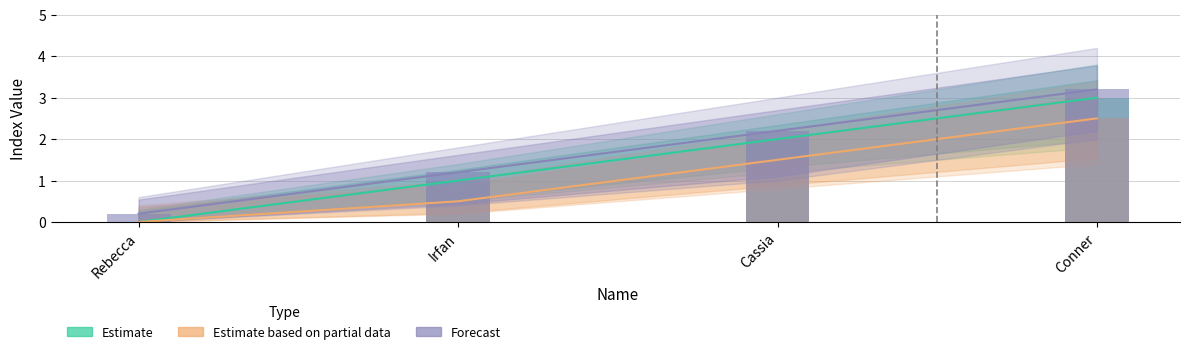

What is the difference between the maximum and minimum values in the Estimate based on partial data series?

2.5